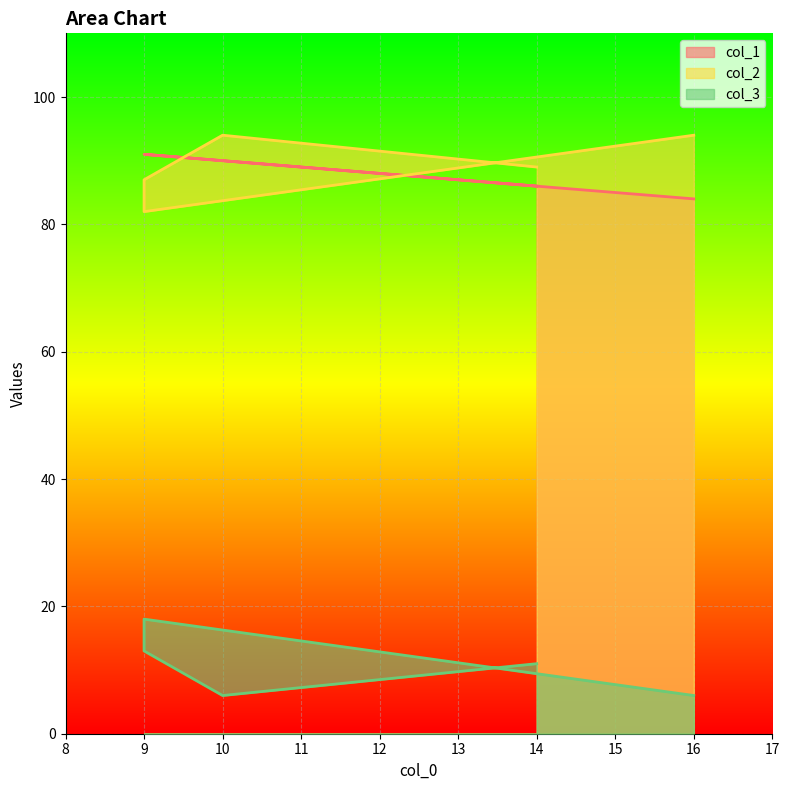

Which category has the highest value across all series?

10